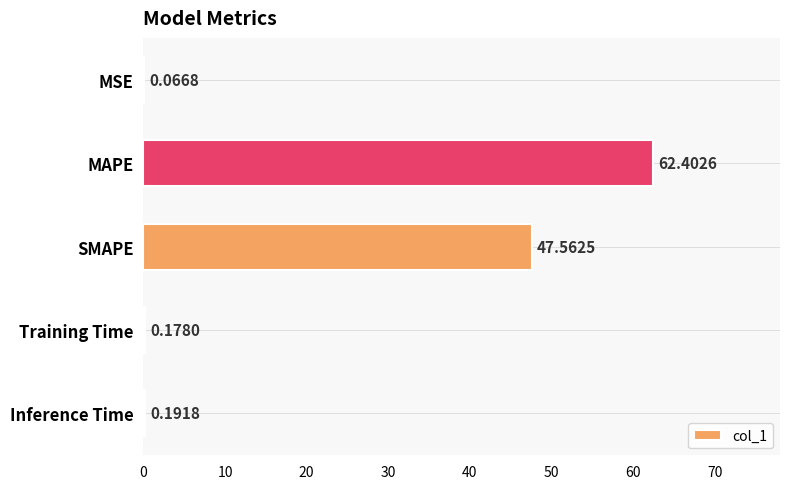

What is the sum of the values at Inference Time and MSE?

0.3